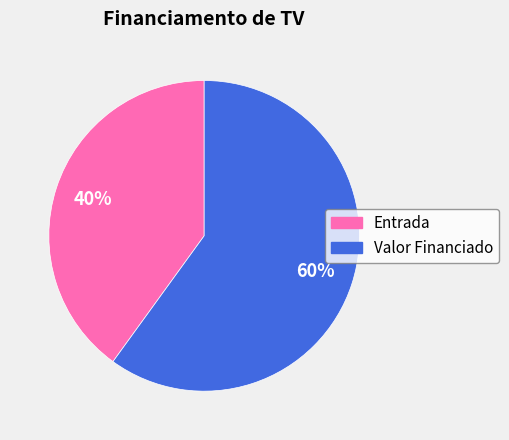

Rank the categories by value from highest to lowest.

Valor Financiado, Entrada